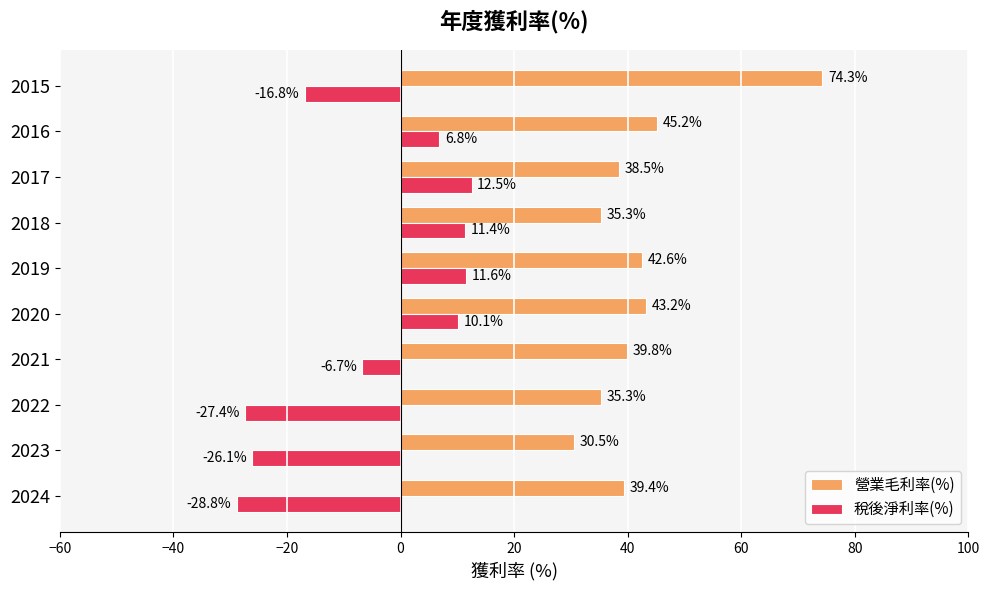

Which label corresponds to the smallest value in the chart?

2024